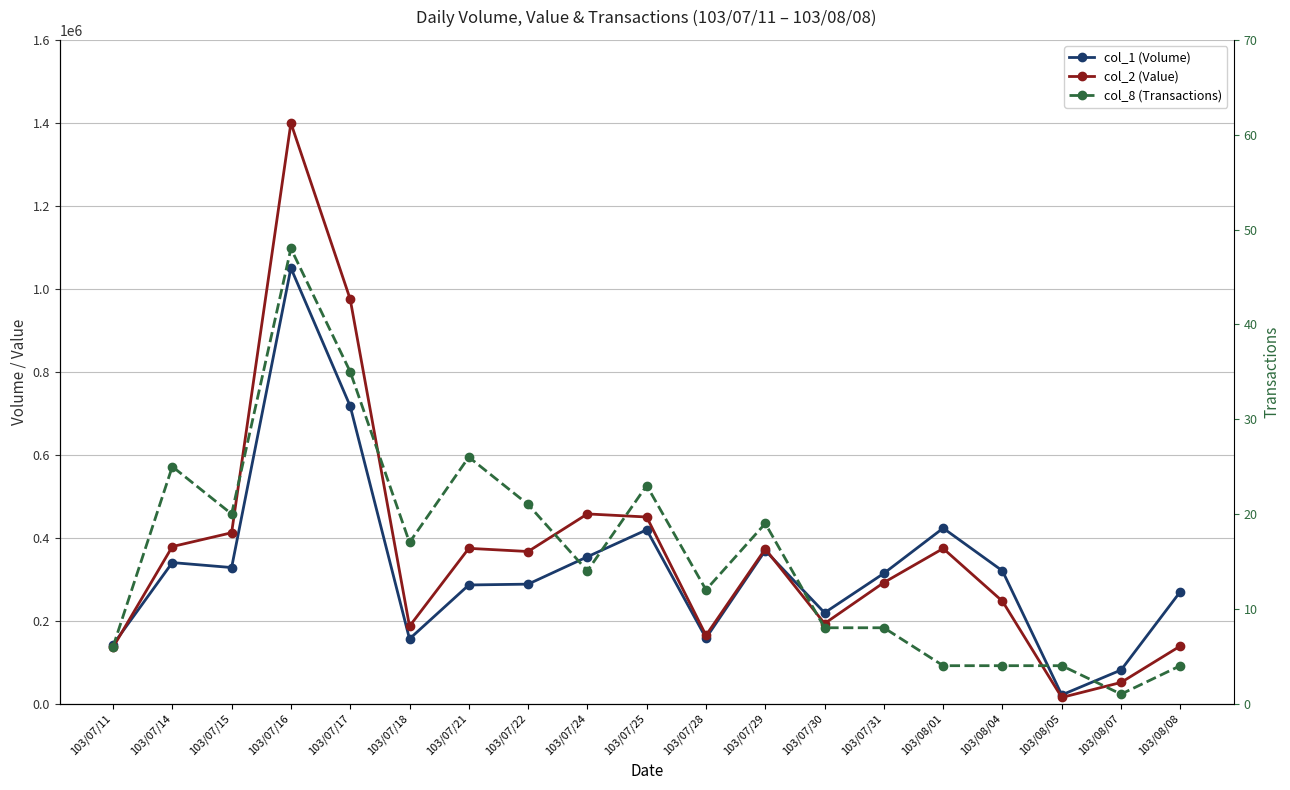

Rank the series by their maximum value, from lowest to highest.

col_8 (Transactions), col_1 (Volume), col_2 (Value)